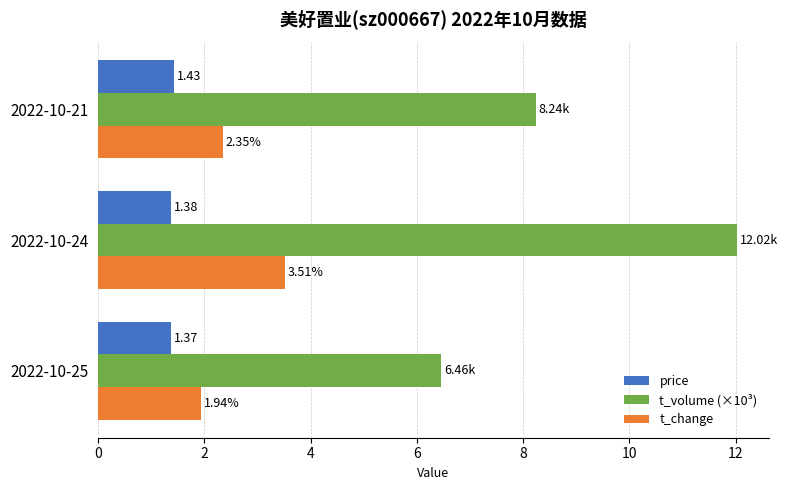

List the series in order of their peak value, highest first.

t_volume (×10³), t_change, price